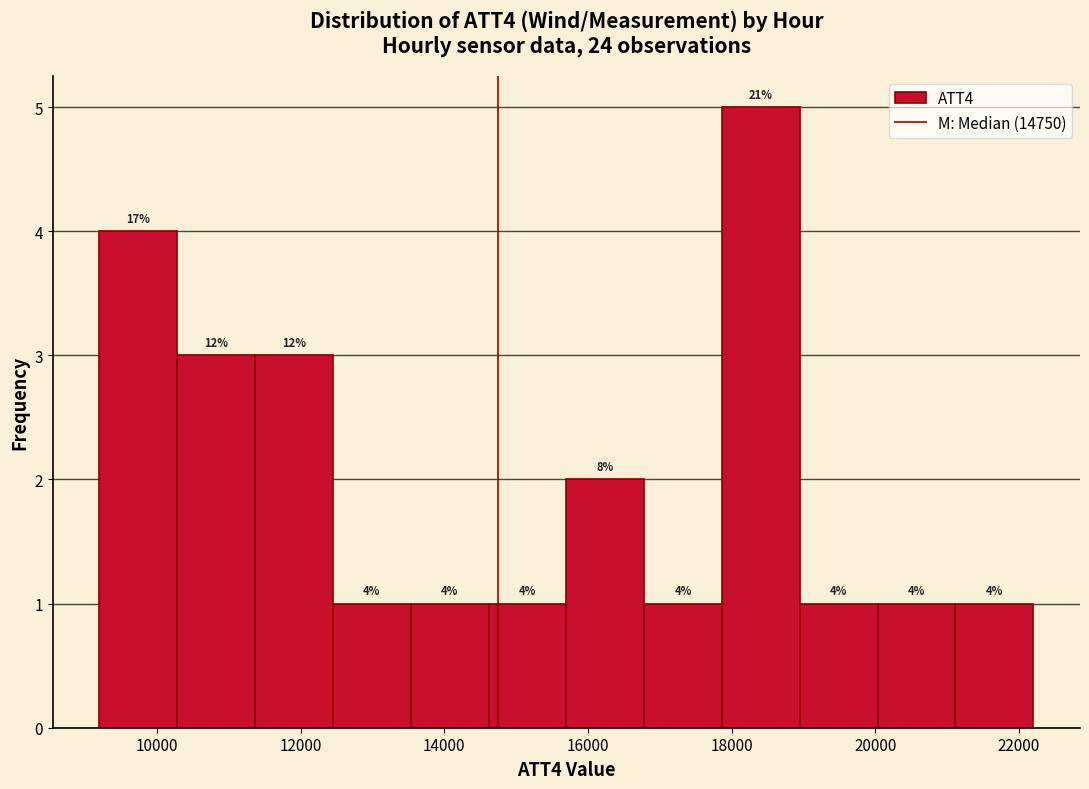

Which range on the x-axis has the tallest bar?

17800 to 19000